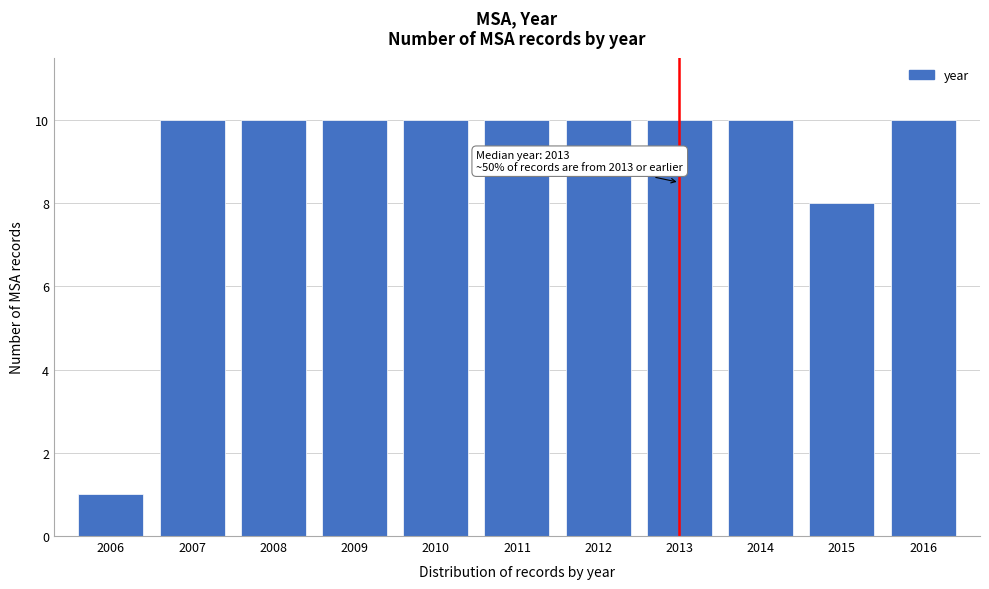

Reading right to left, what are all the values shown in this chart?

10	8	10	10	10	10	10	10	10	10	1